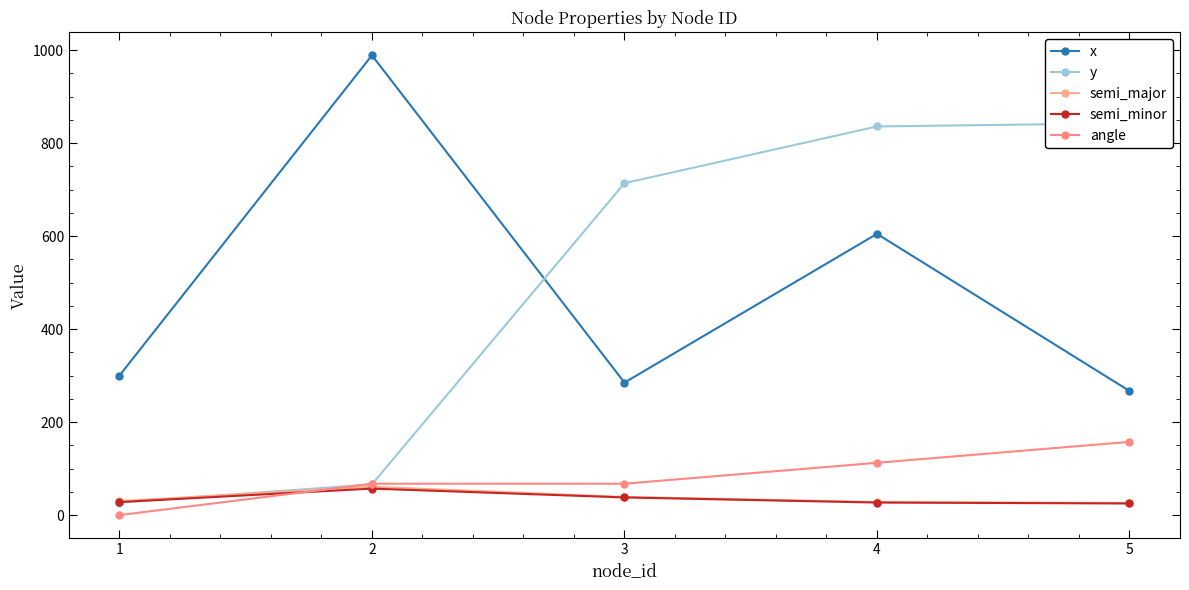

Where is the first local maximum for semi_minor?

2